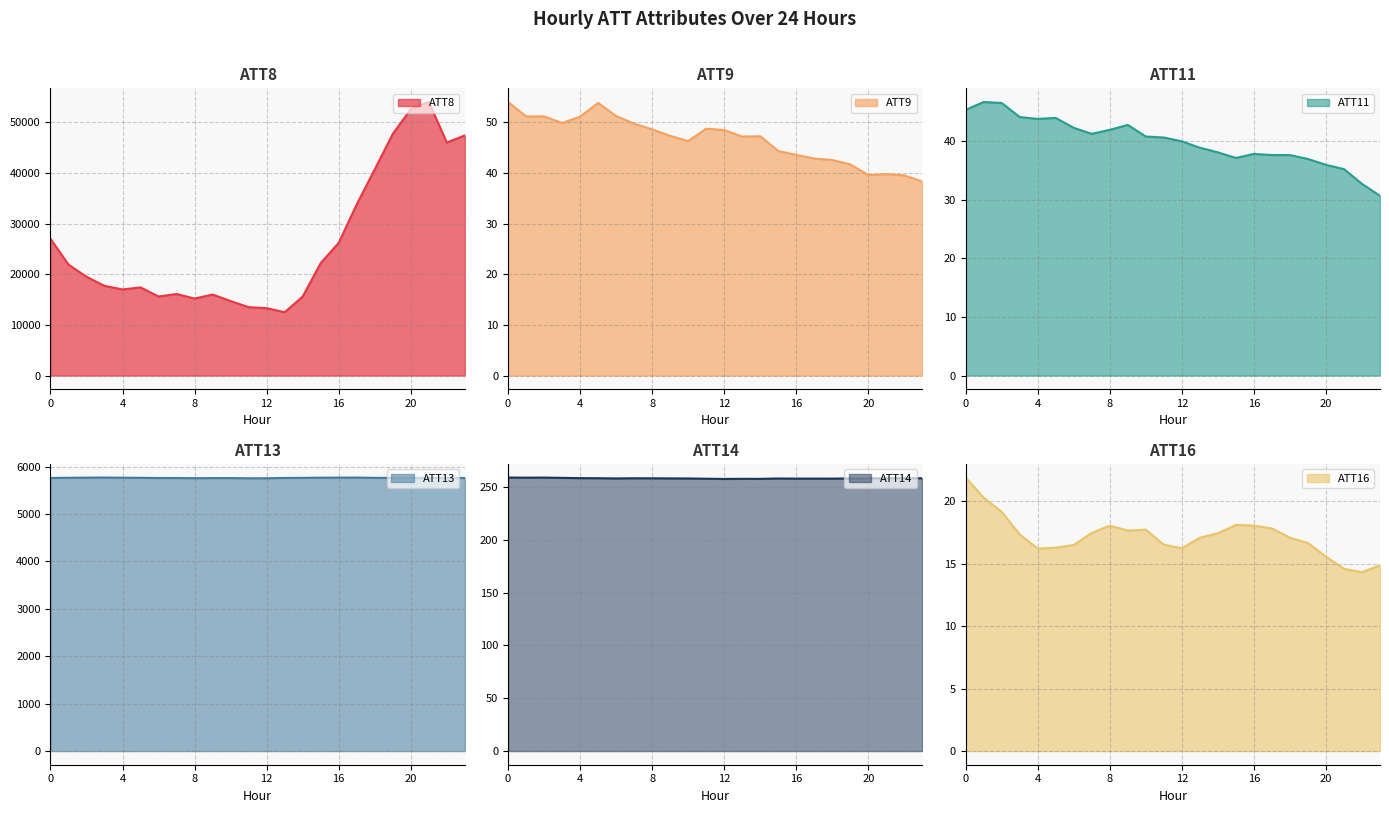

At which label does ATT11 reach its peak?

1